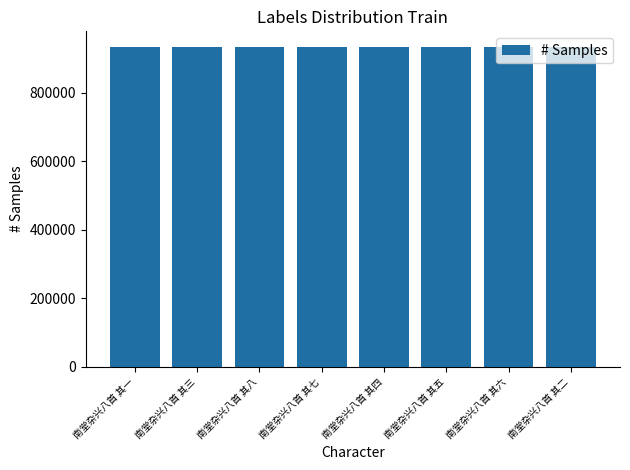

Count the values in the range 932895 to 932899.

5